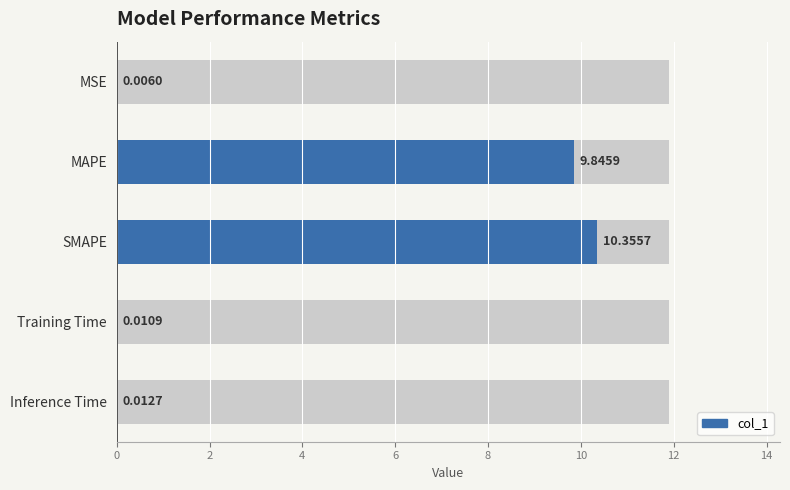

What is the difference between the second highest and second lowest values?

9.8